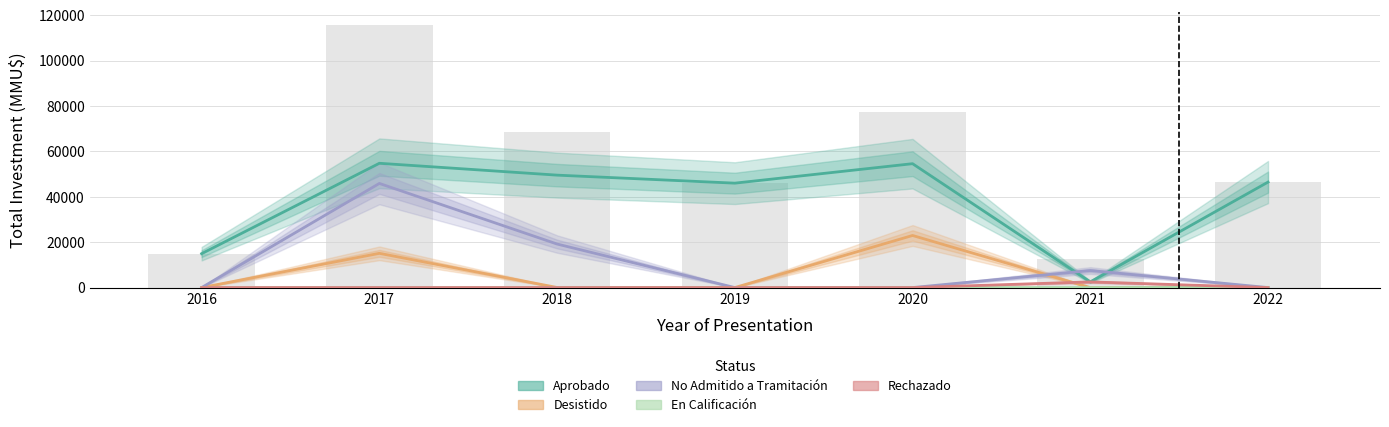

Which series has the largest total across all categories?

Aprobado